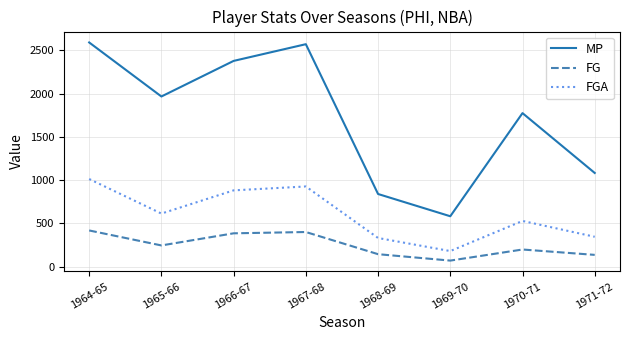

What is the difference between the maximum and second lowest values in the FGA series?

681